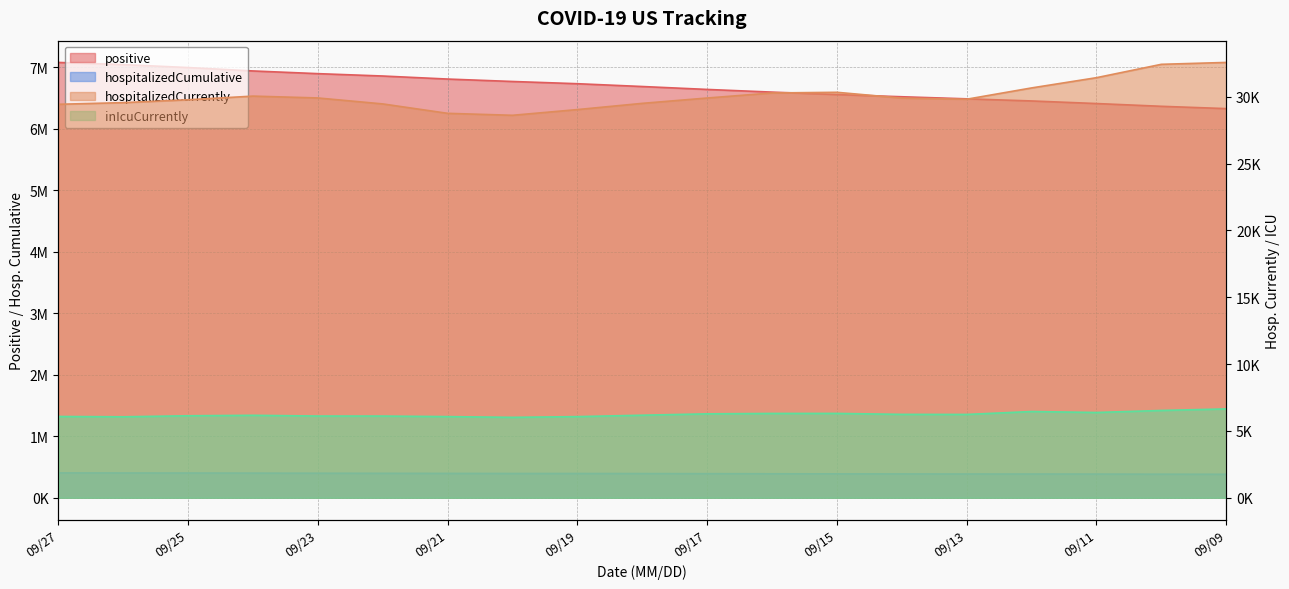

What is the difference between the positive values at 20200924 and 20200921?

131778